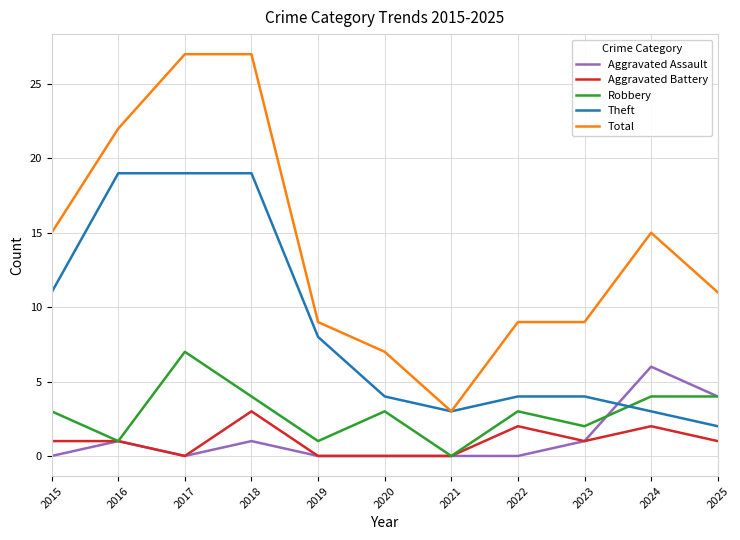

True or false: Aggravated Assault and Total intersect in this chart.

False